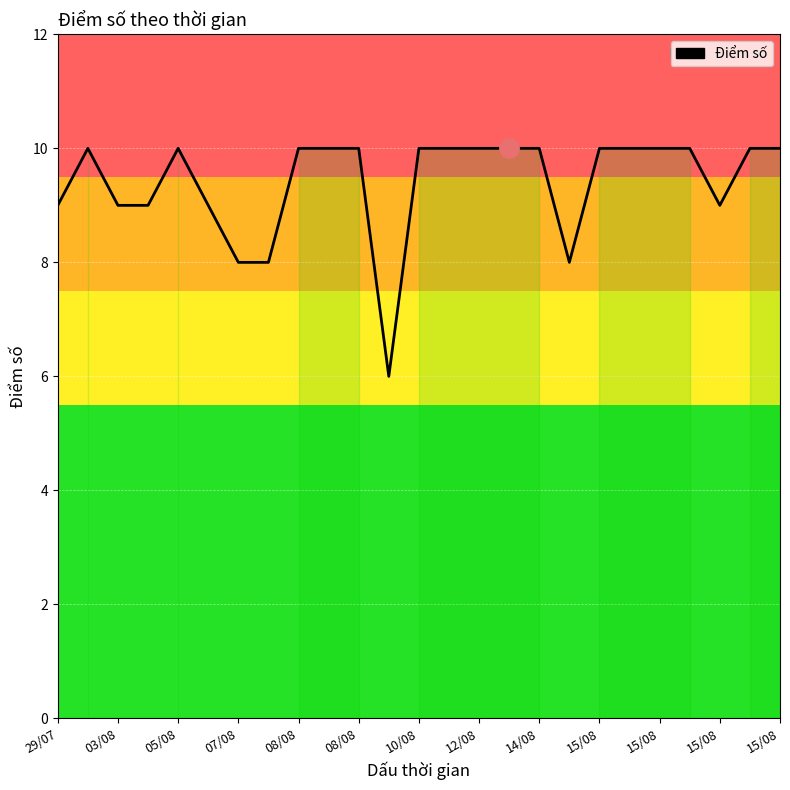

Reading right to left, what are all the values shown in this chart?

10	10	9	10	10	10	10	8	10	10	10	10	10	6	10	10	10	8	8	9	10	9	9	10	9